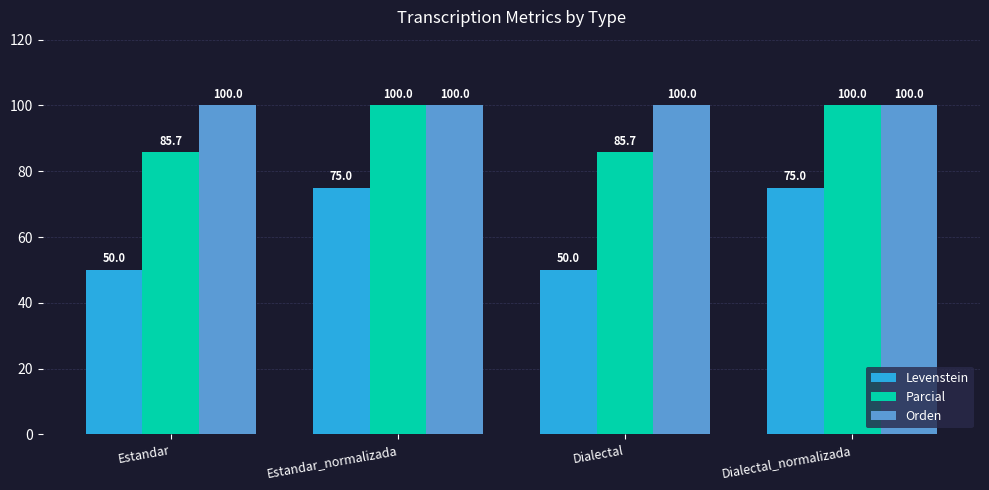

Rank the series by their average value, from highest to lowest.

Orden, Parcial, Levenstein